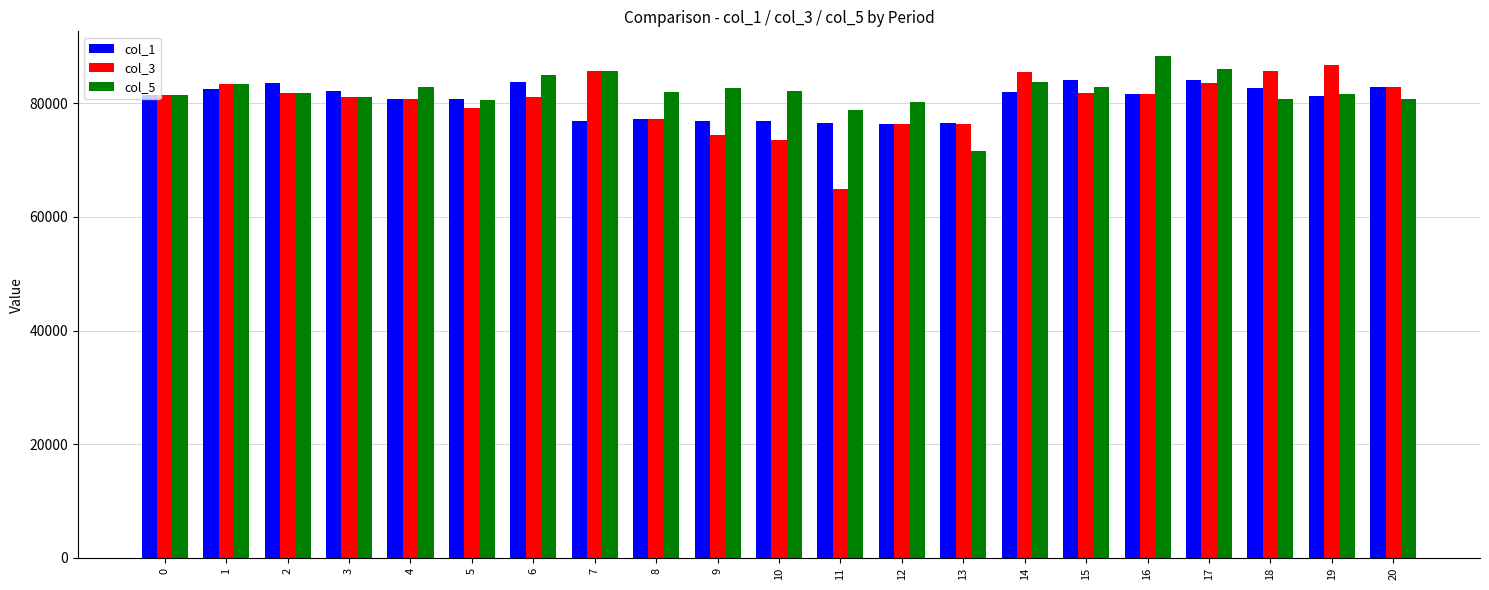

Rank the series by their maximum value, from lowest to highest.

col_1, col_3, col_5